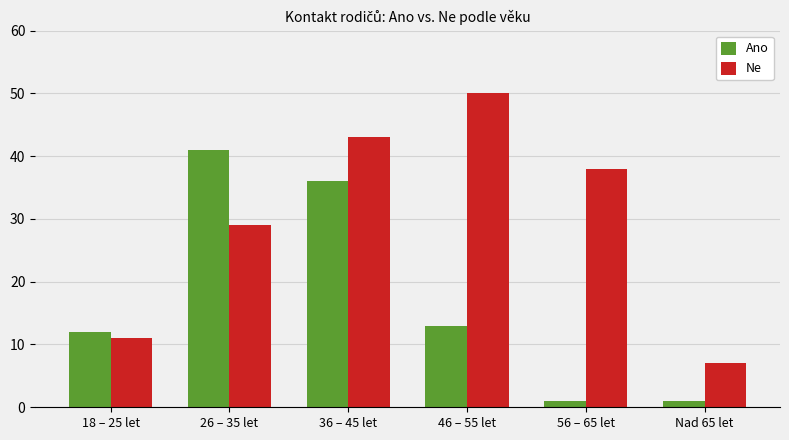

Reading left to right, extract all data points from this chart.

Ano: 18 – 25 let=12	26 – 35 let=41	36 – 45 let=36	46 – 55 let=13	56 – 65 let=1	Nad 65 let=1
Ne: 18 – 25 let=11	26 – 35 let=29	36 – 45 let=43	46 – 55 let=50	56 – 65 let=38	Nad 65 let=7